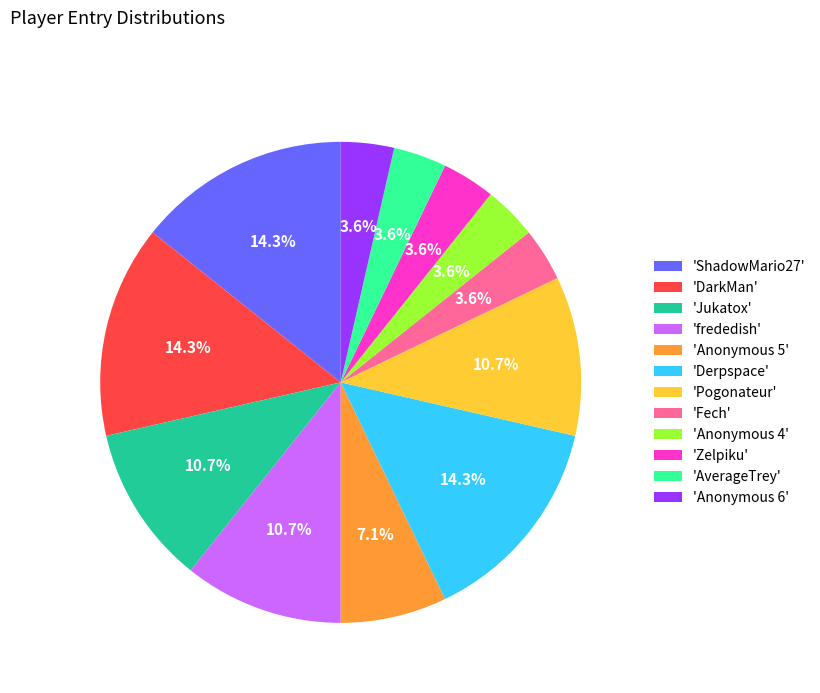

Between 'Pogonateur' and 'Anonymous 4', which is larger?

'Pogonateur'